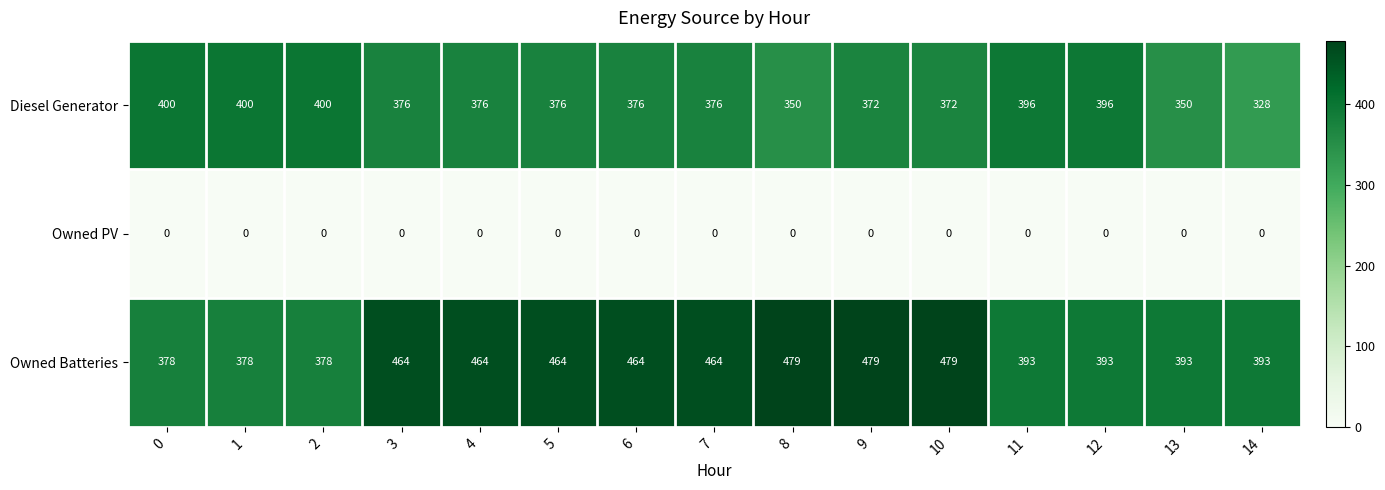

What is the sum of the Owned Batteries values at 8 and 13?

872